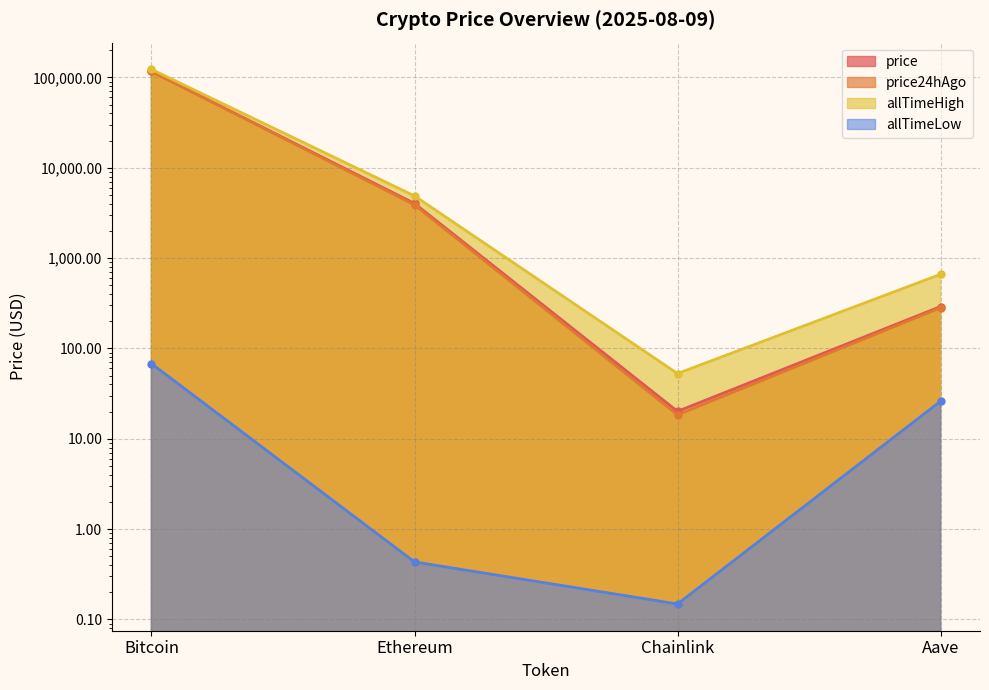

Which label corresponds to the smallest value in the chart?

Chainlink